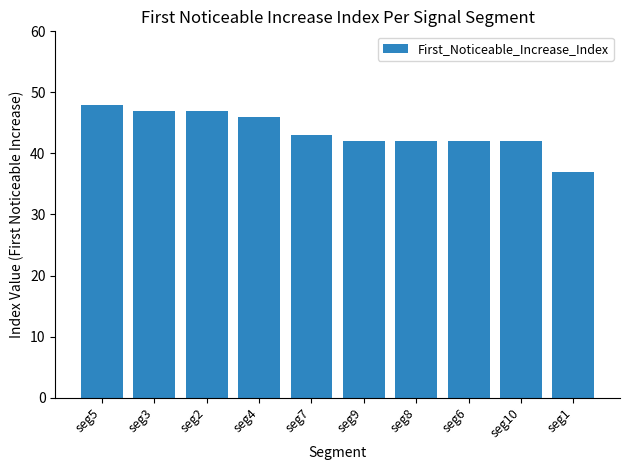

What is the difference between the second highest and second lowest values?

5